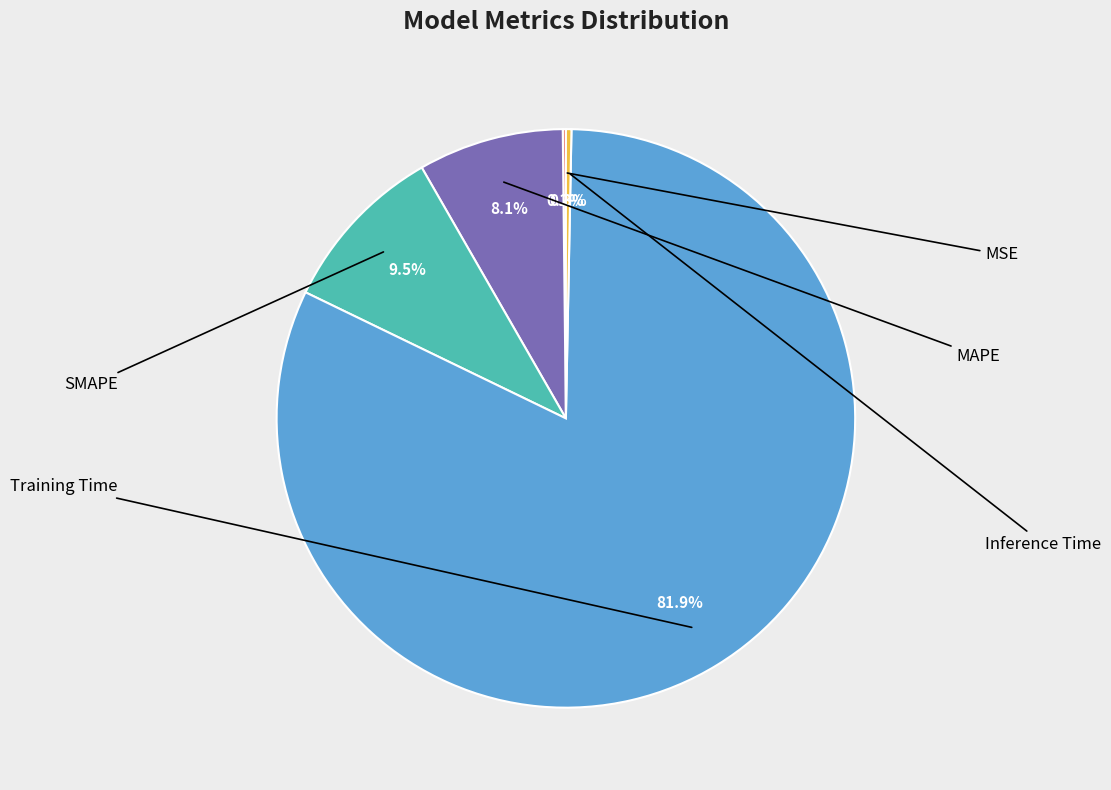

Which slice represents more than half of the pie?

Training Time